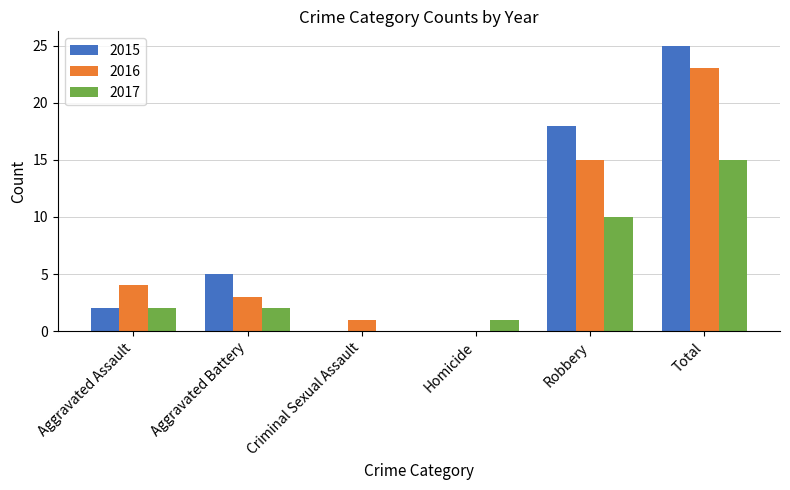

What value does the 2016 series have at Aggravated Assault?

4